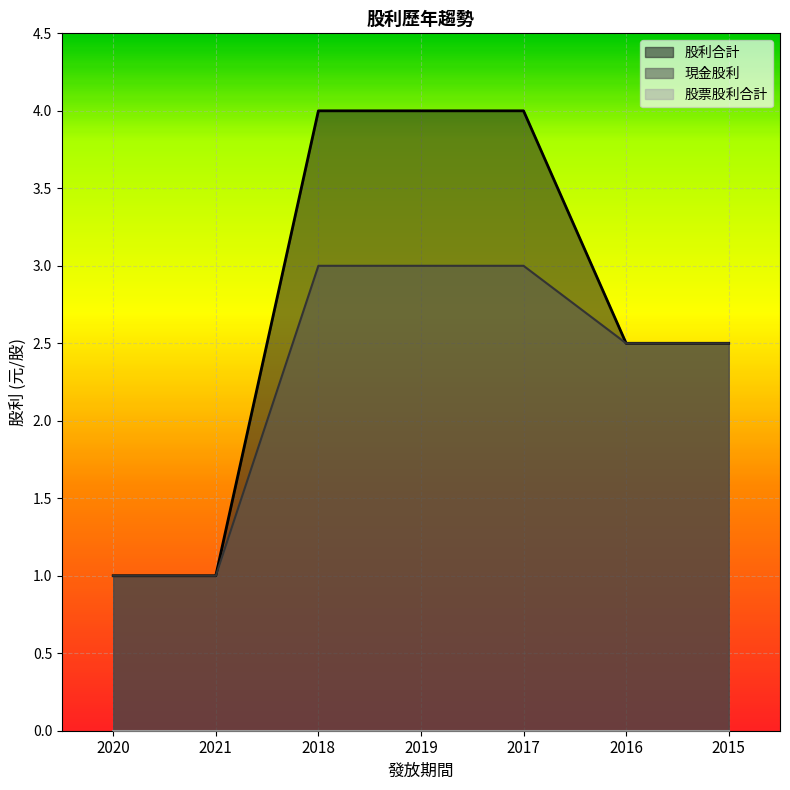

Is the value of 股利合計 at 2021 greater than the value of 現金股利 at 2018?

No